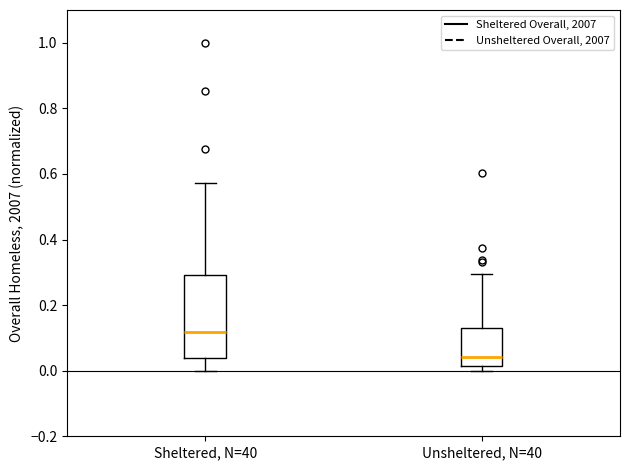

Reading left to right, read every box against the y-axis: the position of its median line, the range the box covers, and the ends of its whiskers. The values are not printed on the chart, so give them approximately, as read against the axis.

Sheltered, N=40: median 0.12, box 0.04 to 0.30, whiskers 0.00 to 0.58
Unsheltered, N=40: median 0.04, box 0.02 to 0.14, whiskers 0.00 to 0.30